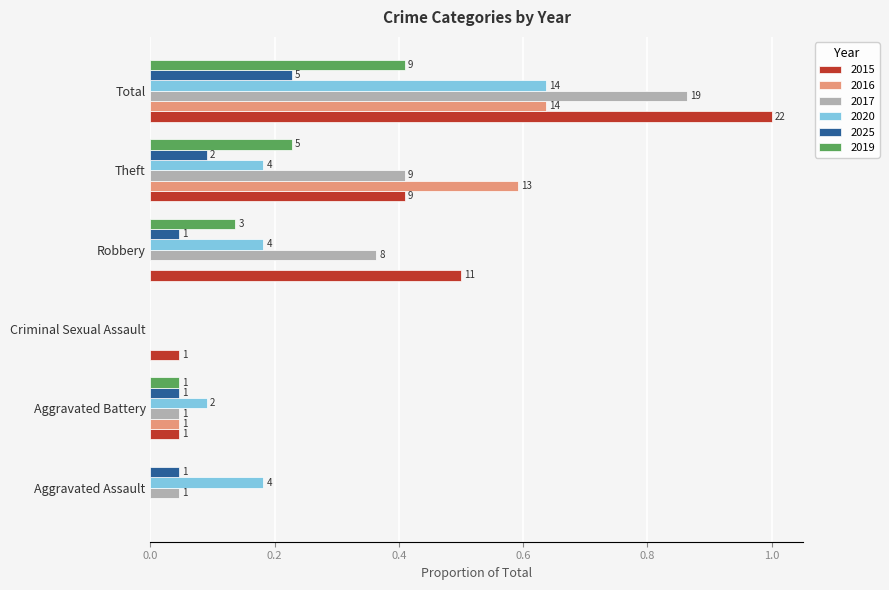

What are all the series names shown in the legend?

2015, 2016, 2017, 2020, 2025, 2019